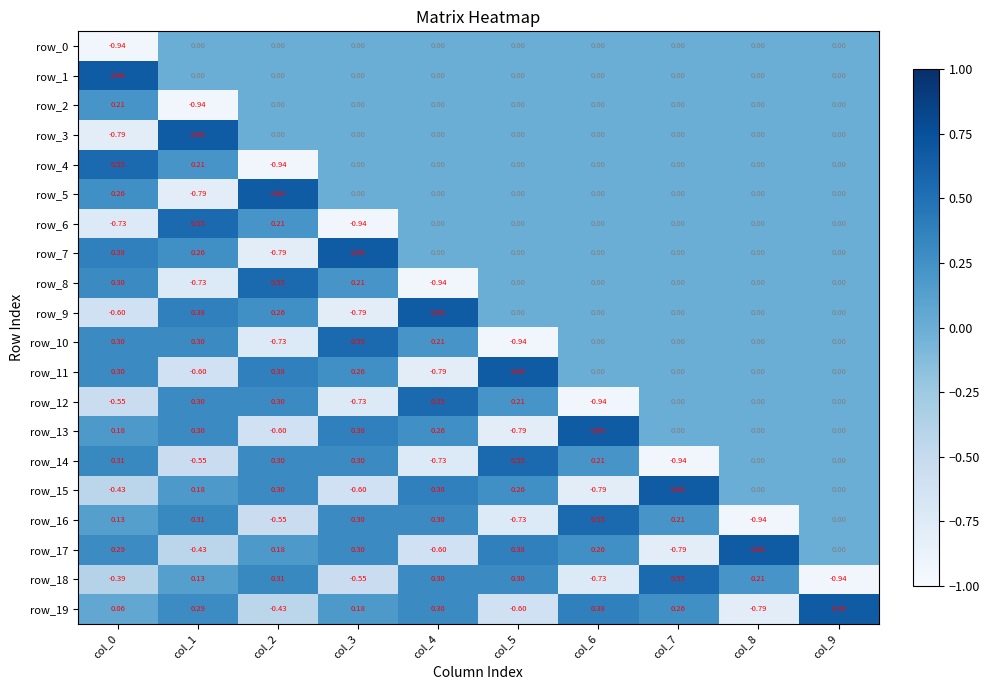

Is the value of row_13 at col_9 greater than the value of row_5 at col_2?

No